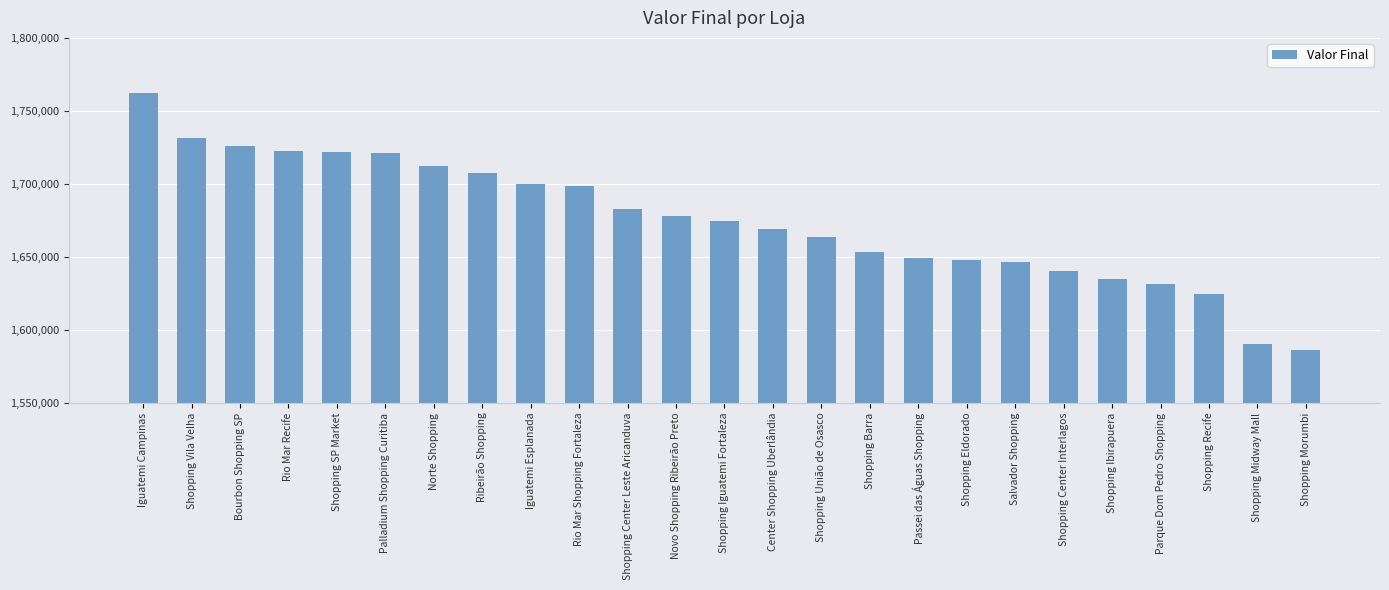

What is the sum of all values?

41877063